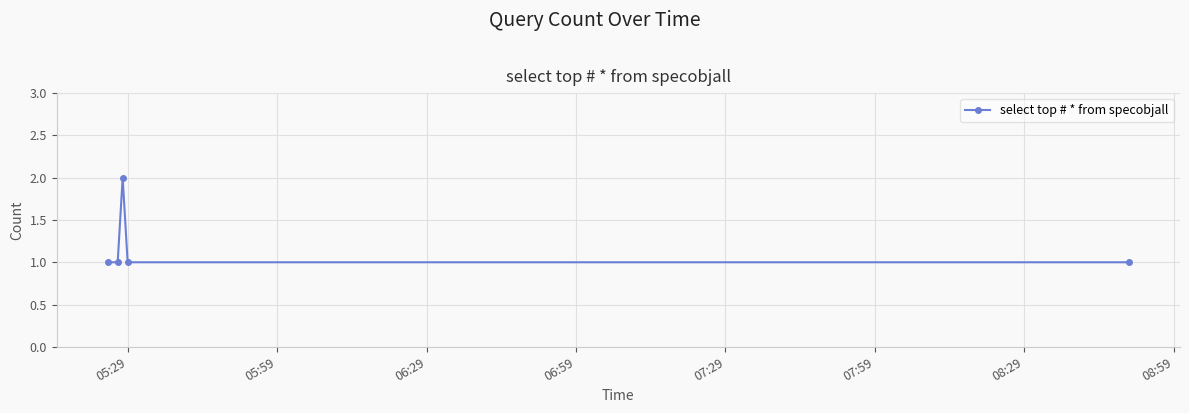

Reading right to left, list all the values displayed in this chart.

1	1	2	1	1